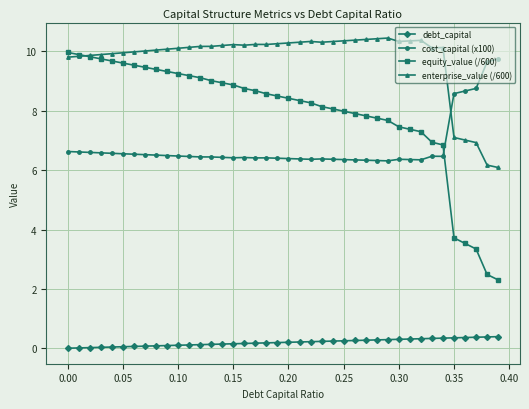

How many intersections are there between equity_value (/600) and cost_capital (x100)?

1